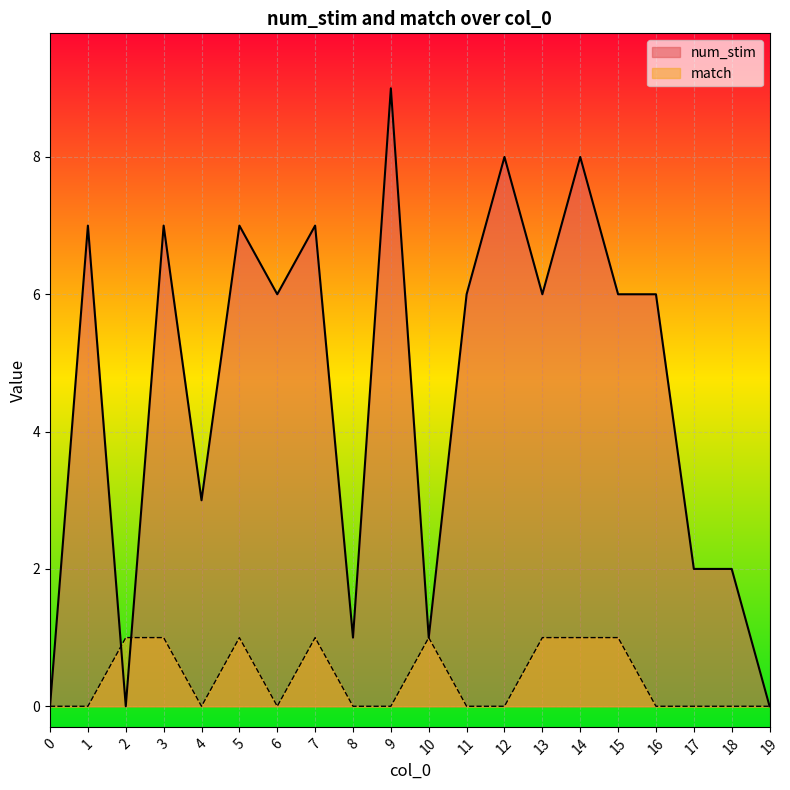

At which category is the sum across all series the highest?

9